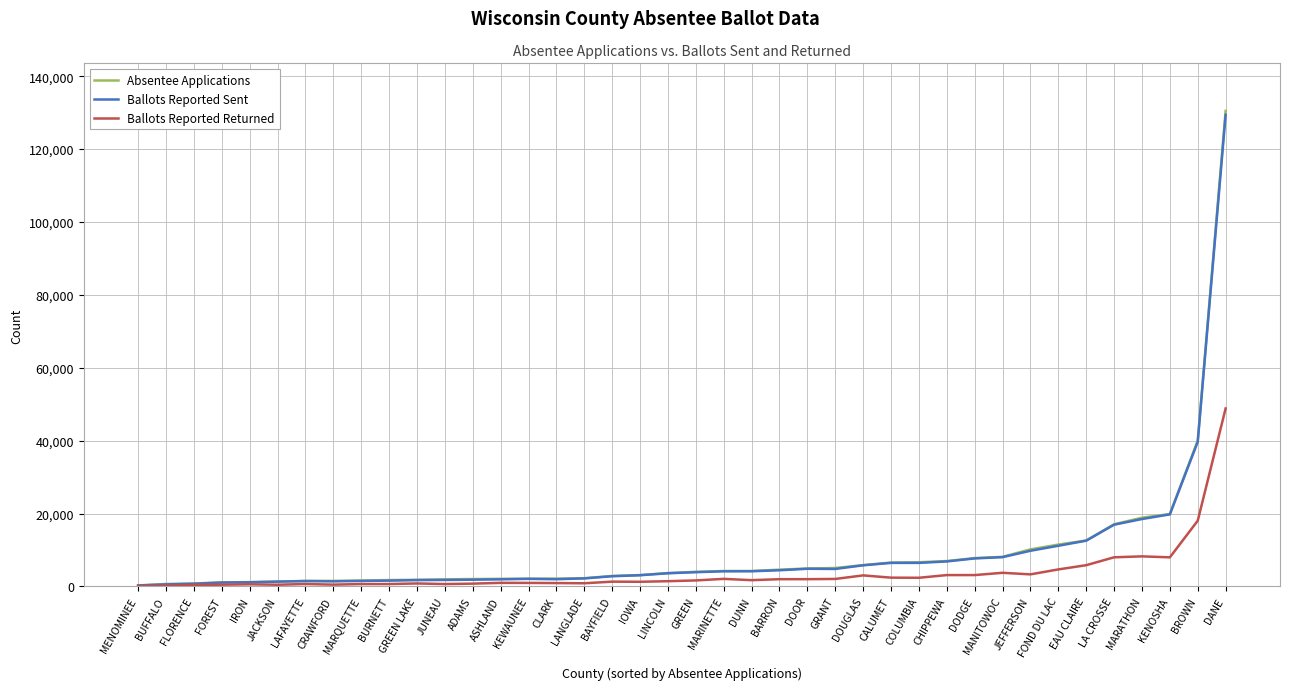

How many categories are shown in the chart?

40